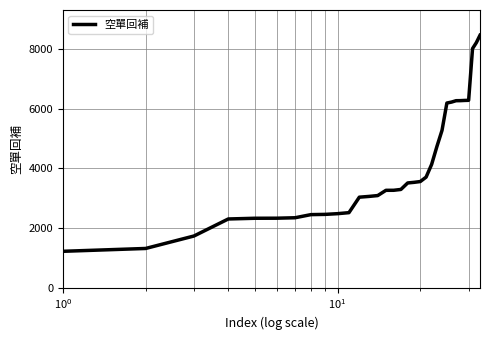

What is the smallest value displayed?

1219